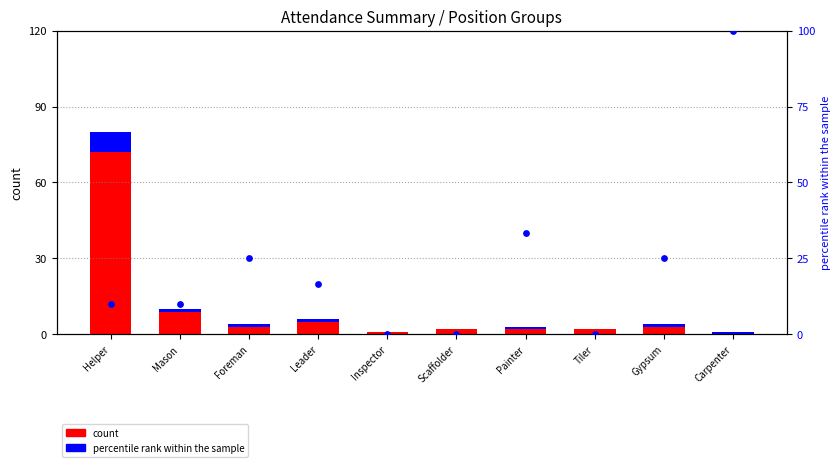

Which series has the largest total across all categories?

percentile rank within the sample